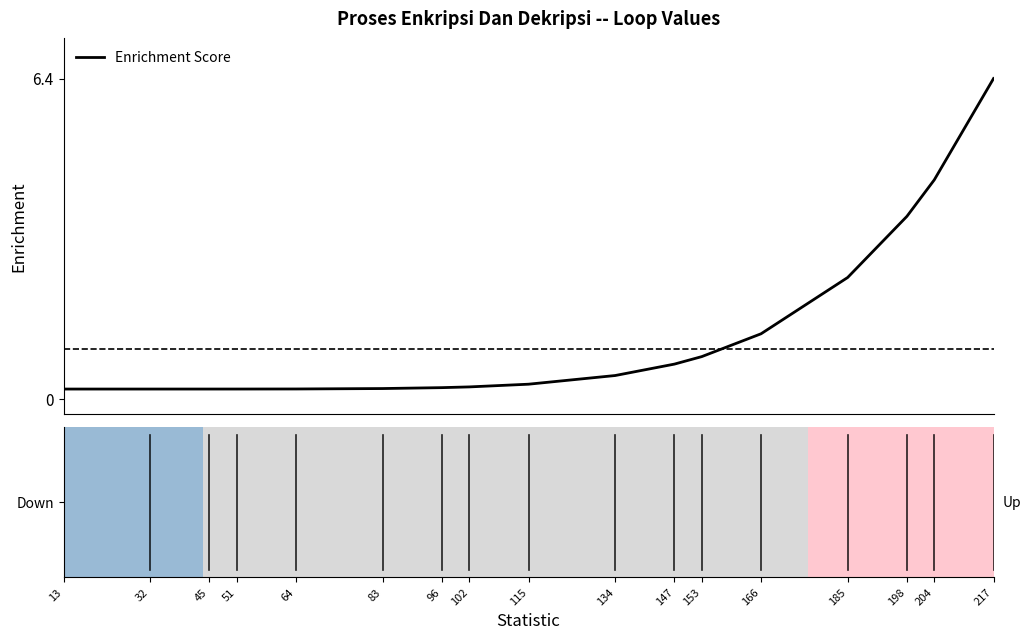

What is the difference between the maximum and minimum values?

6.2